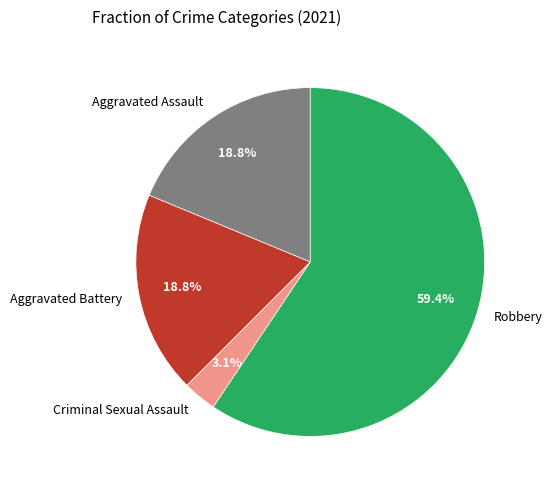

Which has a higher value, Aggravated Assault or Criminal Sexual Assault?

Aggravated Assault